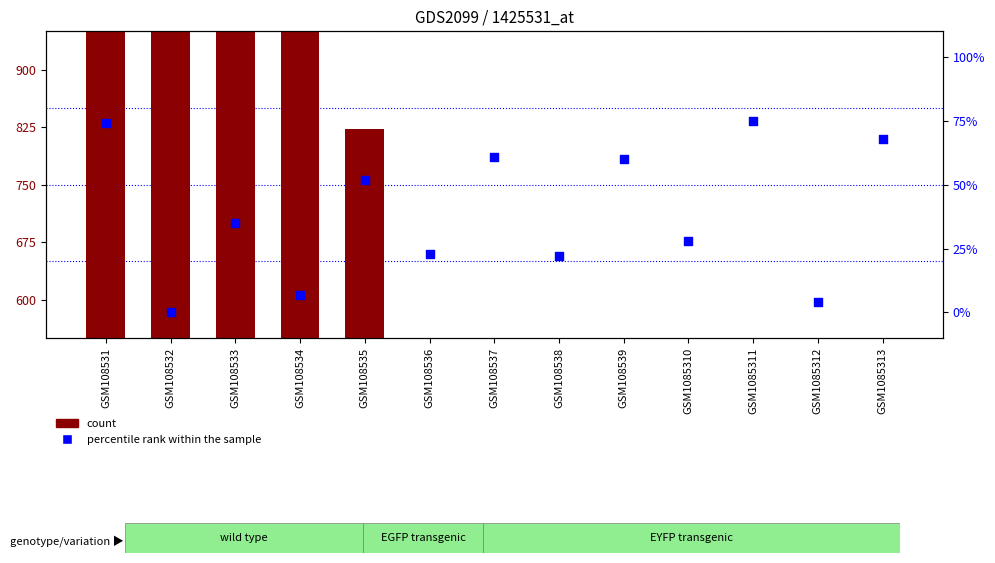

At how many categories does at least one series exceed 372?

9